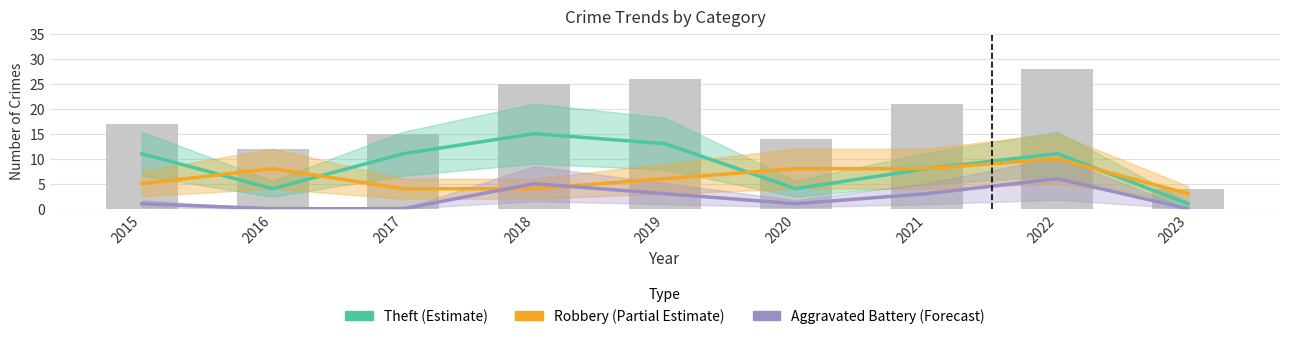

Reading right to left, what are all the values shown in this chart?

Theft (Estimate): 2023=1	2022=11	2021=8	2020=4	2019=13	2018=15	2017=11	2016=4	2015=11
Robbery (Partial Estimate): 2023=3	2022=10	2021=8	2020=8	2019=6	2018=4	2017=4	2016=8	2015=5
Aggravated Battery (Forecast): 2023=0	2022=6	2021=3	2020=1	2019=3	2018=5	2017=0	2016=0	2015=1
Total: 2023=4	2022=28	2021=21	2020=14	2019=26	2018=25	2017=15	2016=12	2015=17